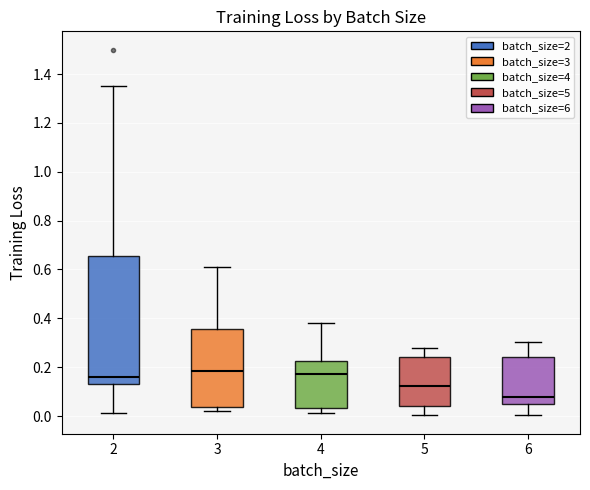

Which box is the tallest, from its lower edge to its upper edge?

2